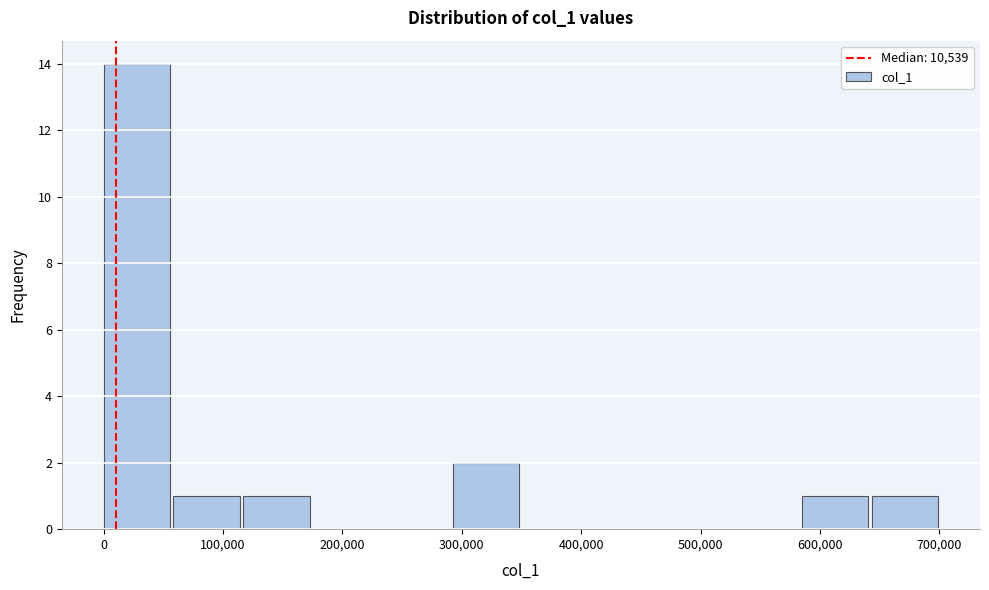

Reading left to right, transcribe this chart: for each bar, give the range it covers on the x-axis and its height. Neither the bar edges nor the heights are printed on the chart, so give them approximately, as read against the axes.

0 to 60000: 14
60000 to 120000: 1
120000 to 180000: 1
180000 to 230000: 0
230000 to 290000: 0
290000 to 350000: 2
350000 to 410000: 0
410000 to 470000: 0
470000 to 530000: 0
530000 to 580000: 0
580000 to 640000: 1
640000 to 700000: 1